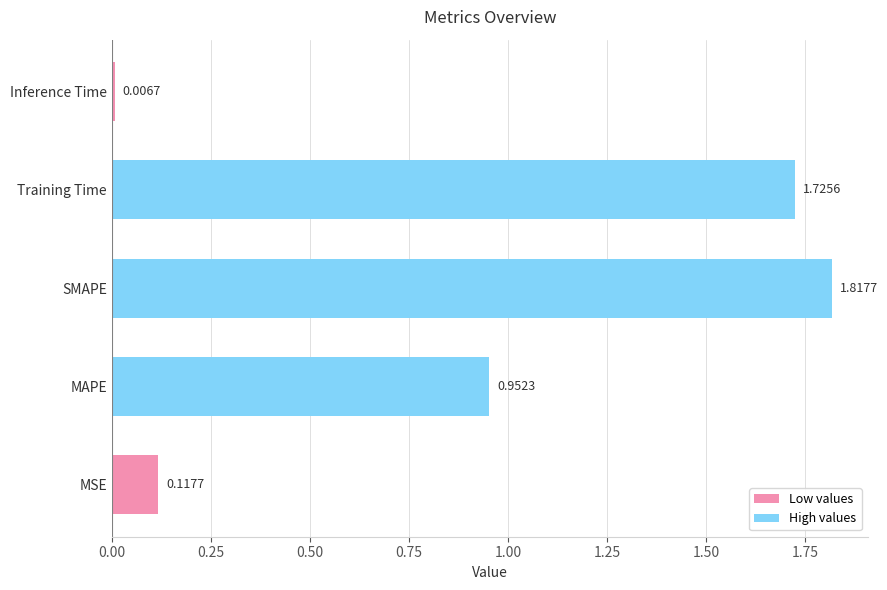

The chart shows a value of 3.0 at Training Time. True or false?

False